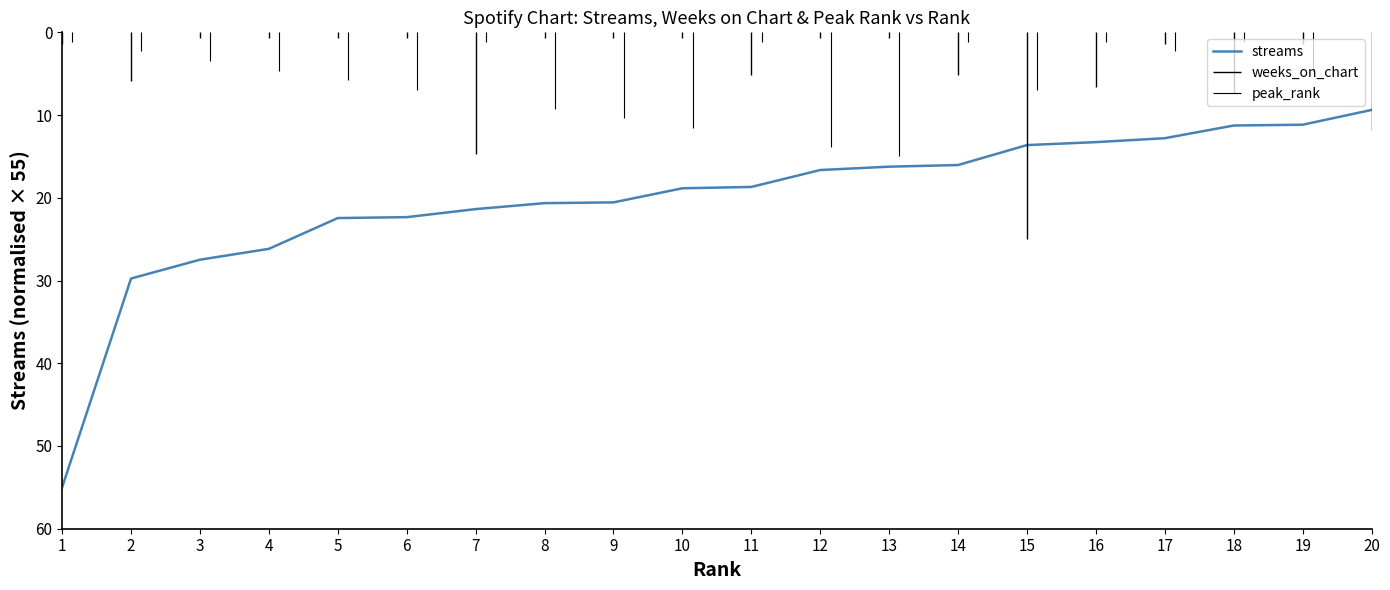

Does the chart have visible grid lines?

No